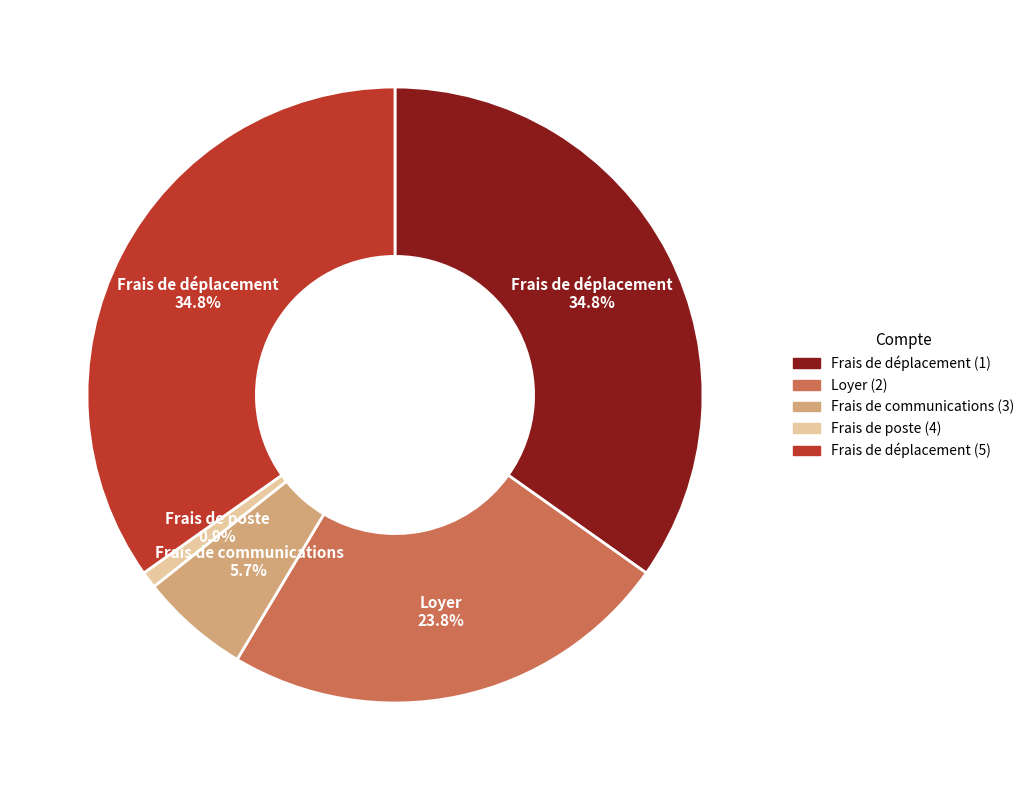

Is there a majority slice in this chart?

No